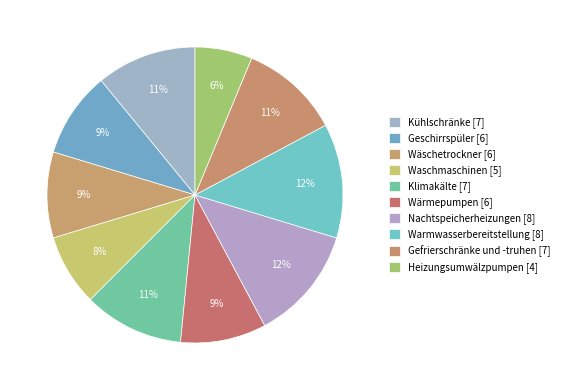

How many segments does this pie chart have?

10